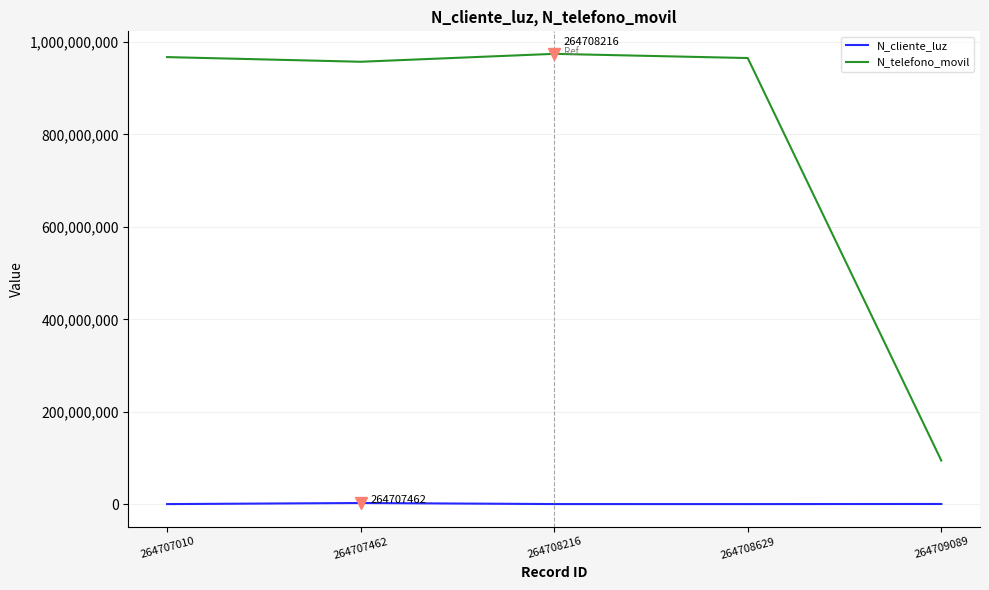

How many lines are shown in the chart?

2